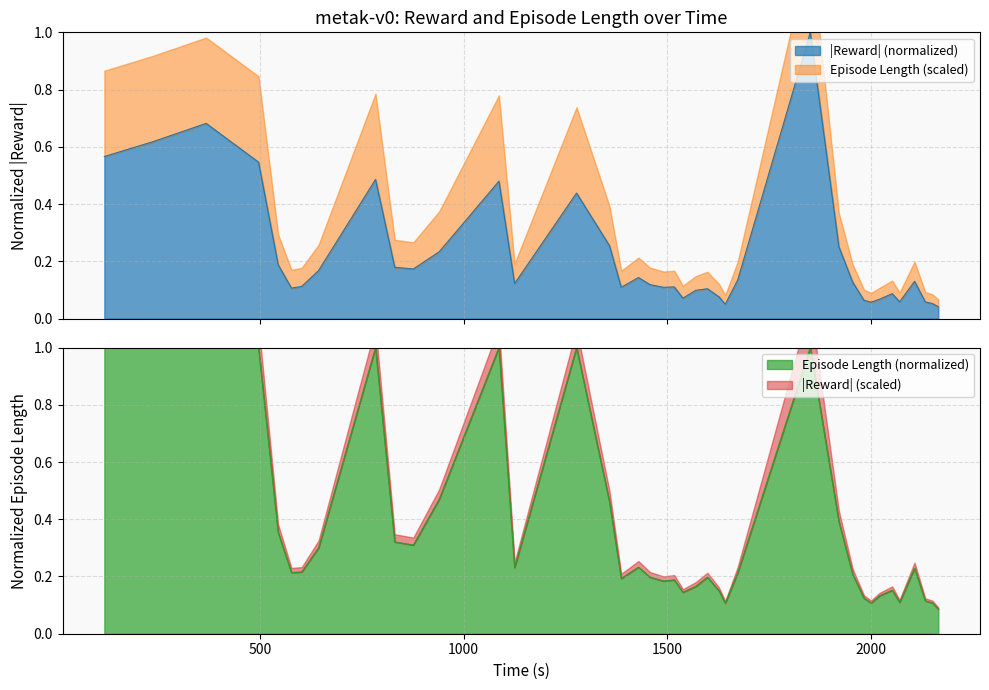

What is the maximum value for |Reward| (normalized)?

1.0